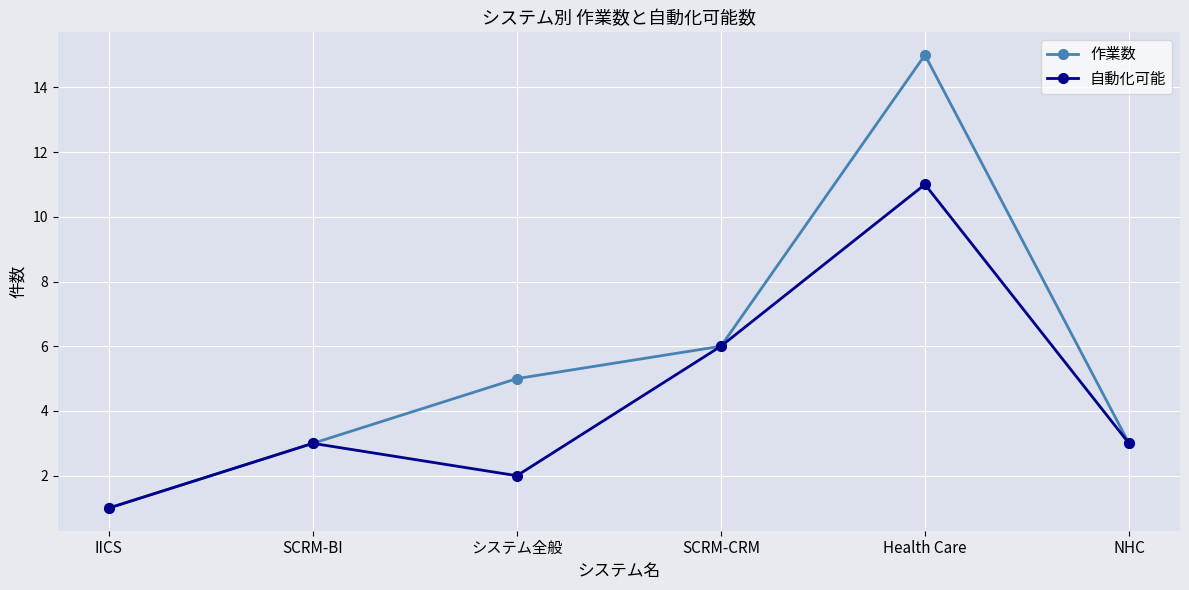

What is the label of the 3rd point from the right?

SCRM-CRM